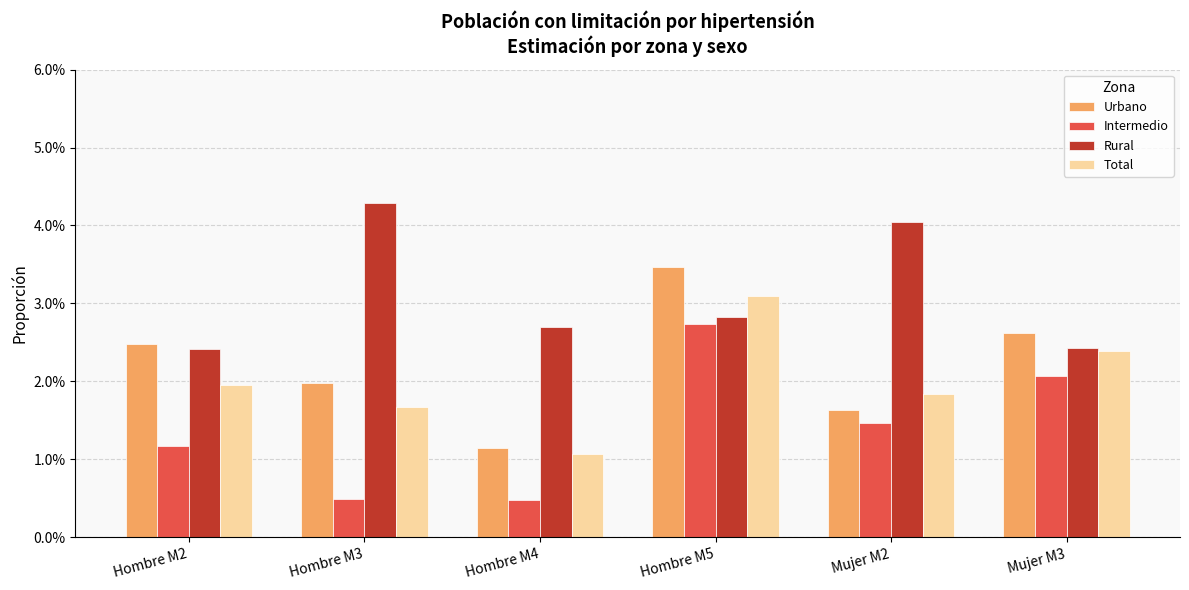

Where is Intermedio nearest to the value 0?

Hombre M4